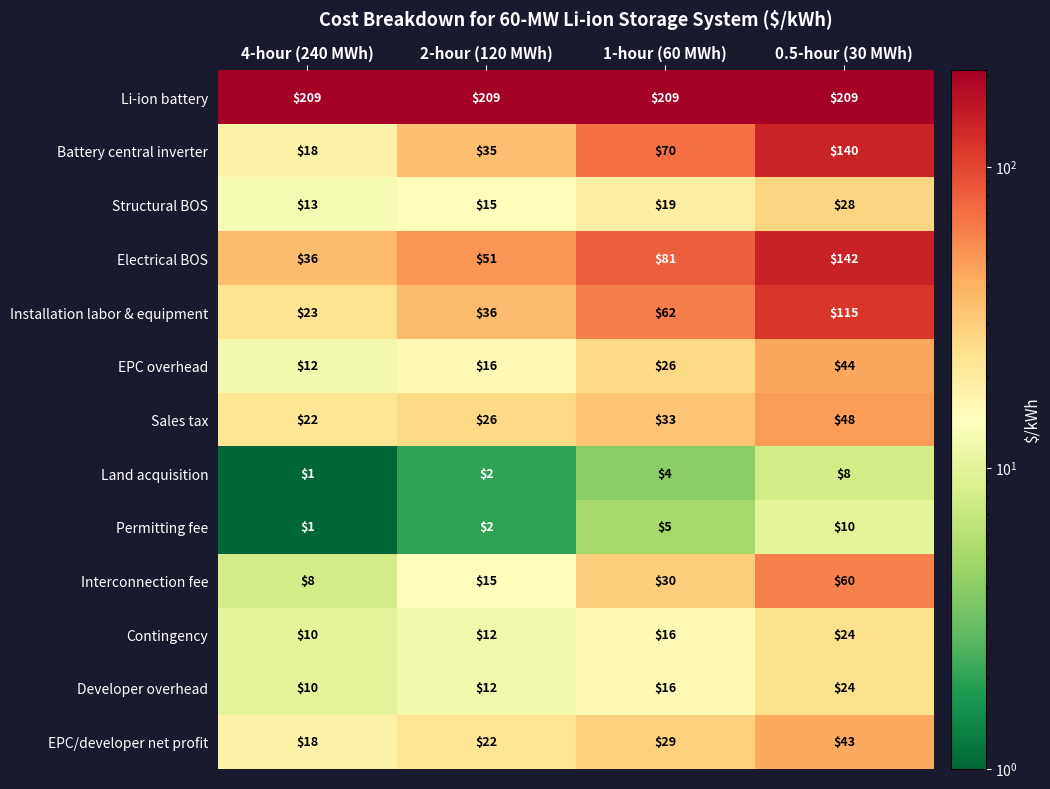

Which series changed the most between 2-hour (120 MWh) and 1-hour (60 MWh)?

Battery central inverter